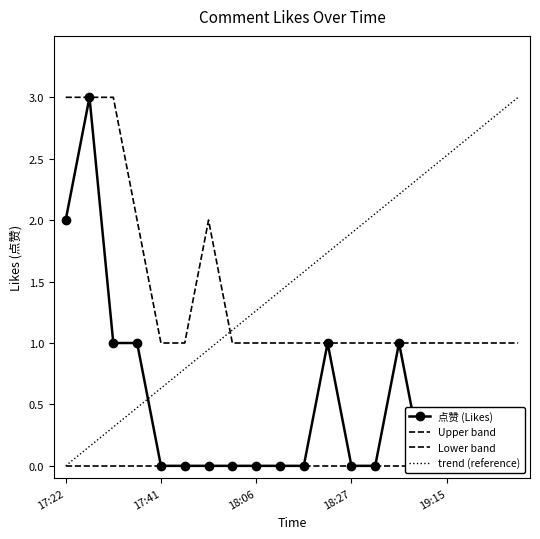

Which category has the lowest value across all series?

17:41